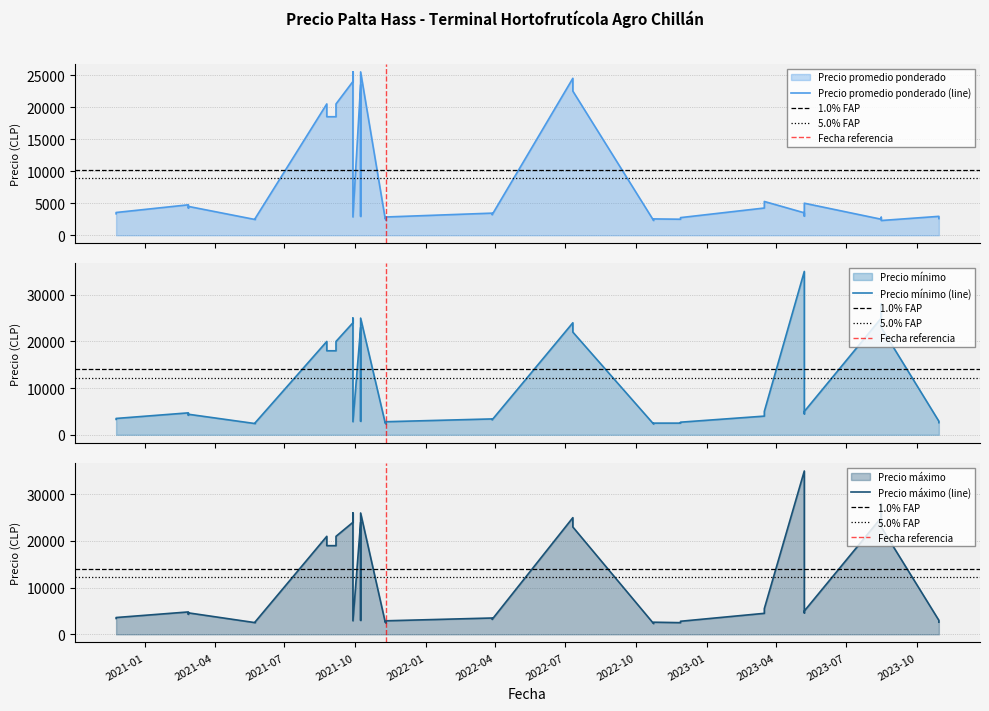

At which label does Precio promedio ponderado reach its minimum?

2022-10-24